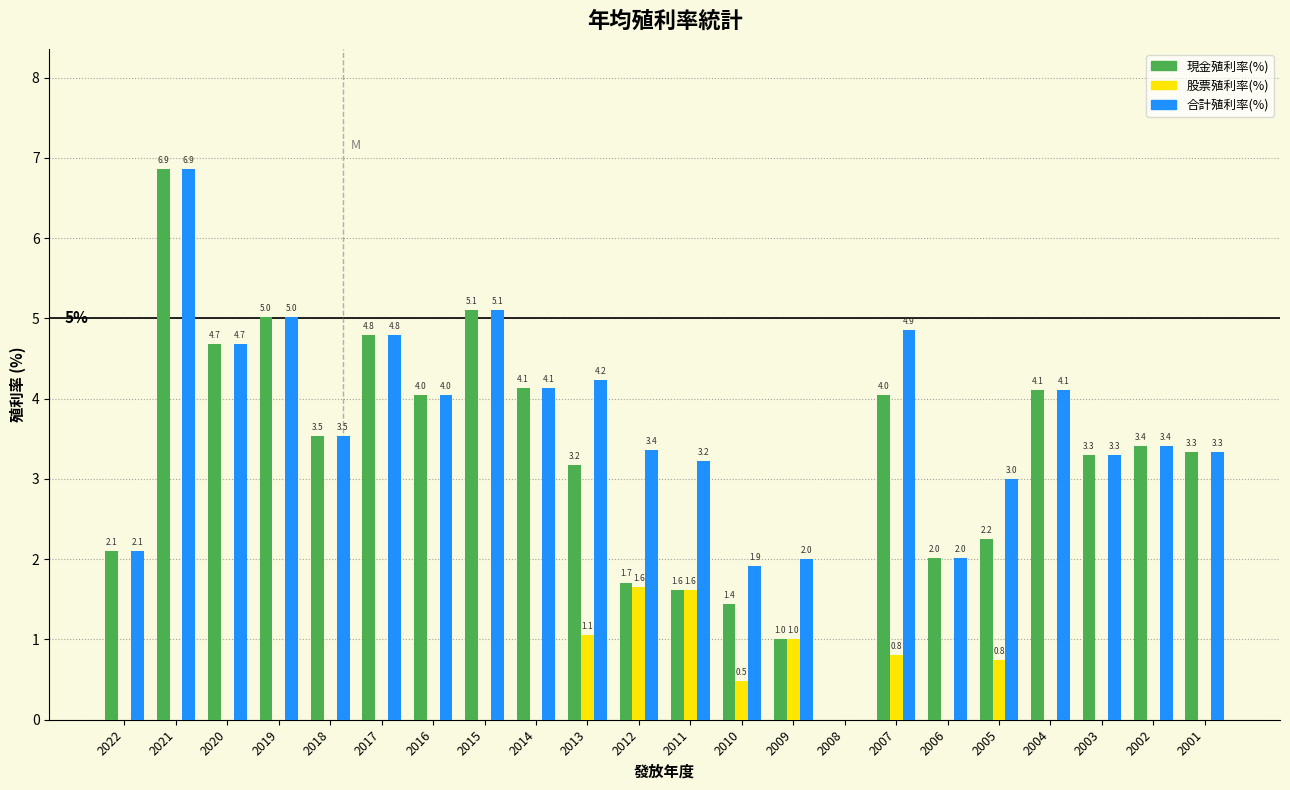

Is the value of 股票殖利率(%) at 2002 greater than the value of 現金殖利率(%) at 2002?

No